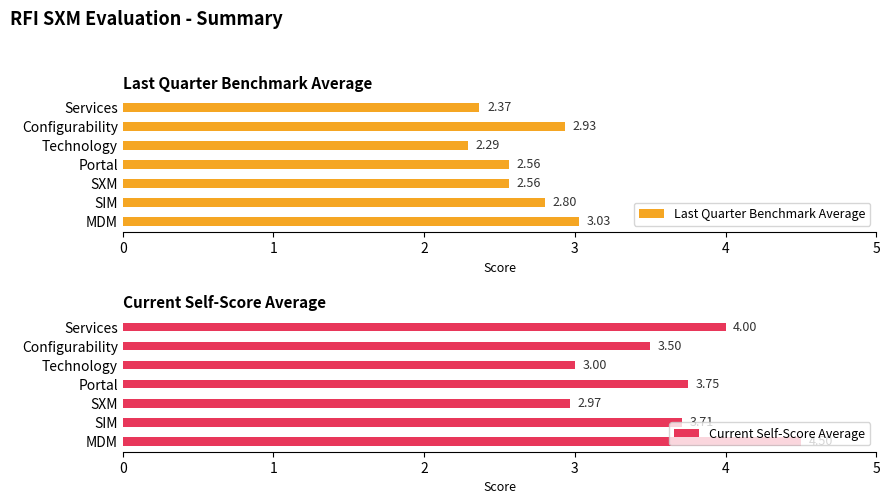

What is the difference between the second highest and second lowest values in the Last Quarter Benchmark Average series?

0.6